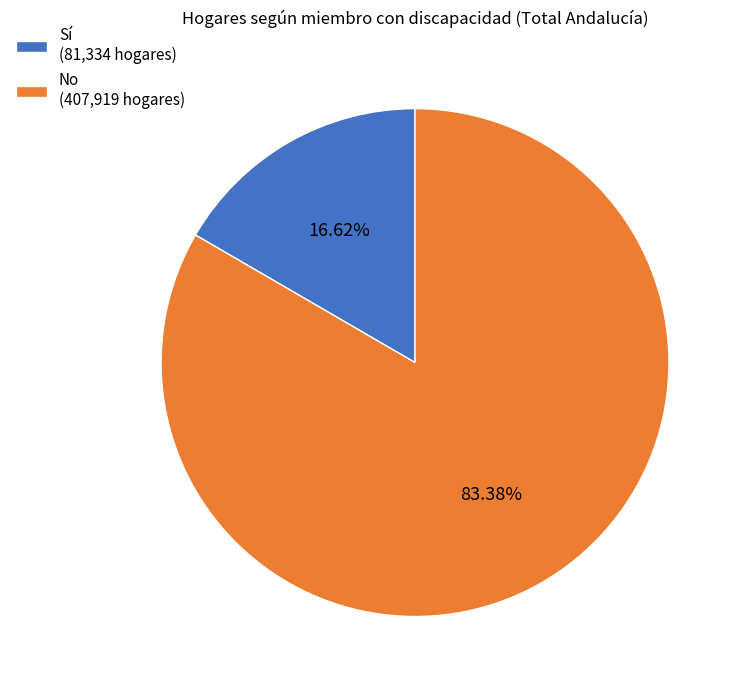

Rank the categories by value from lowest to highest.

Sí, No